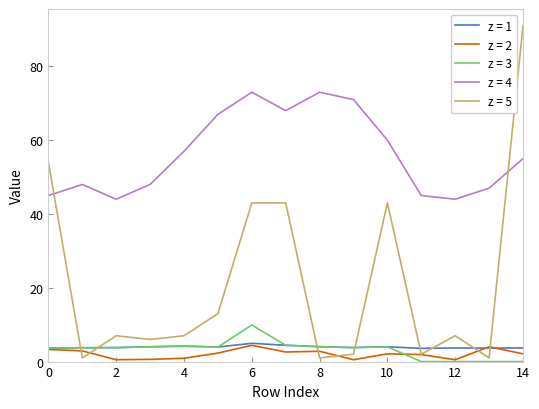

True or false: z = 4 and z = 1 cross at least once.

False